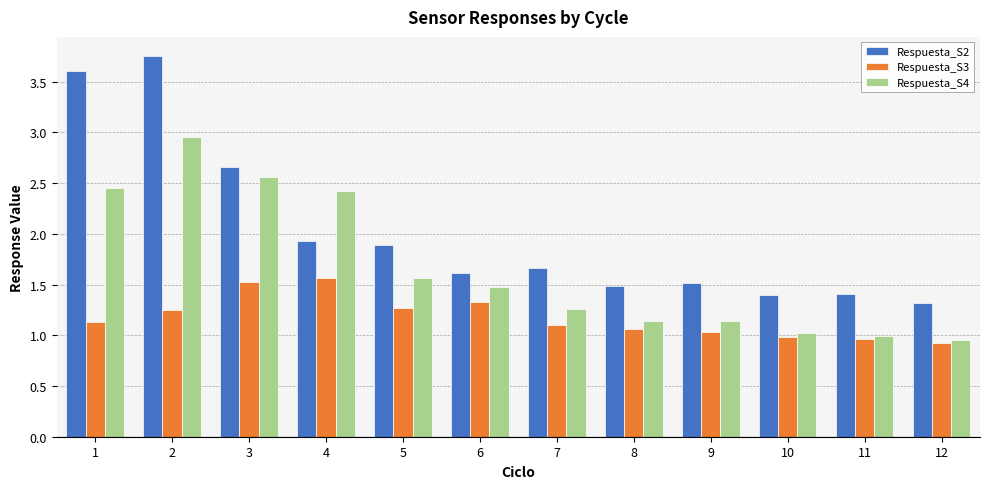

True or false: Respuesta_S3 has a value of 0.6 at 11.

False